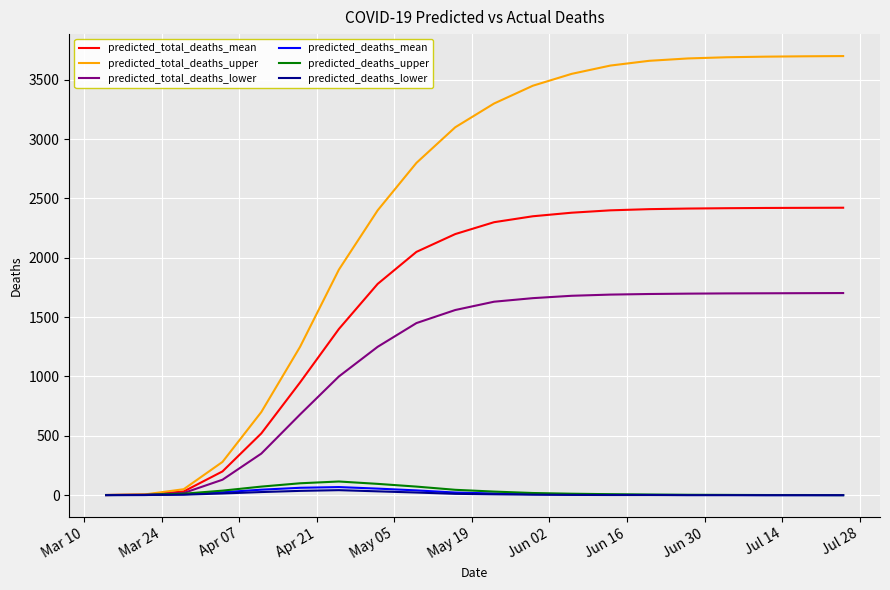

What is the difference between the maximum and second lowest values in the predicted_total_deaths_upper series?

3694